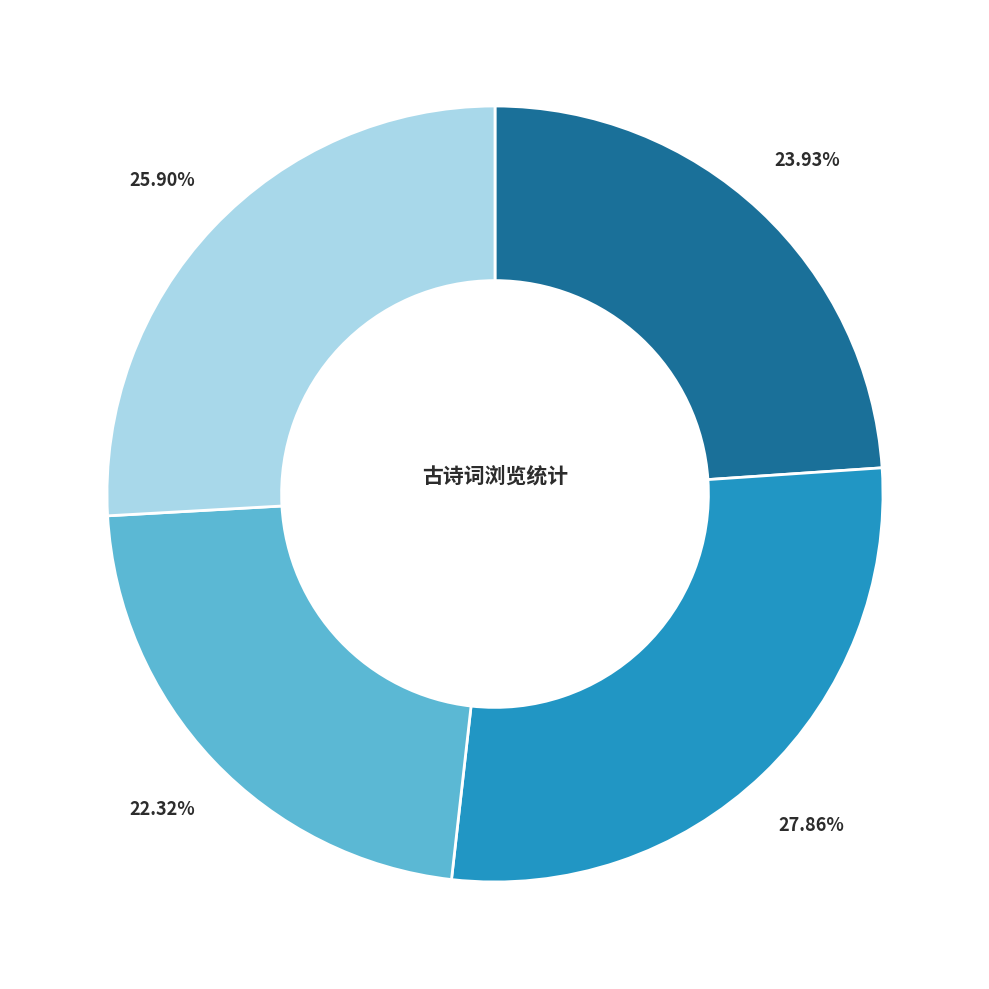

Is there any slice that represents more than half of the pie?

No